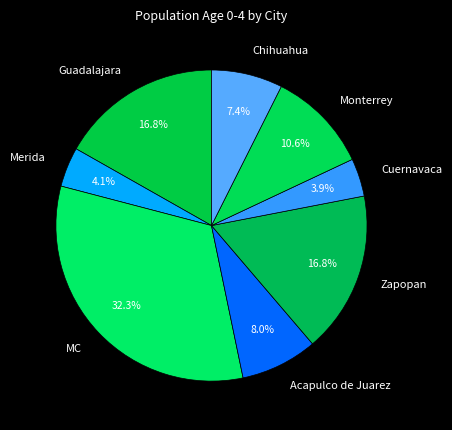

Count the number of slices in the pie.

8